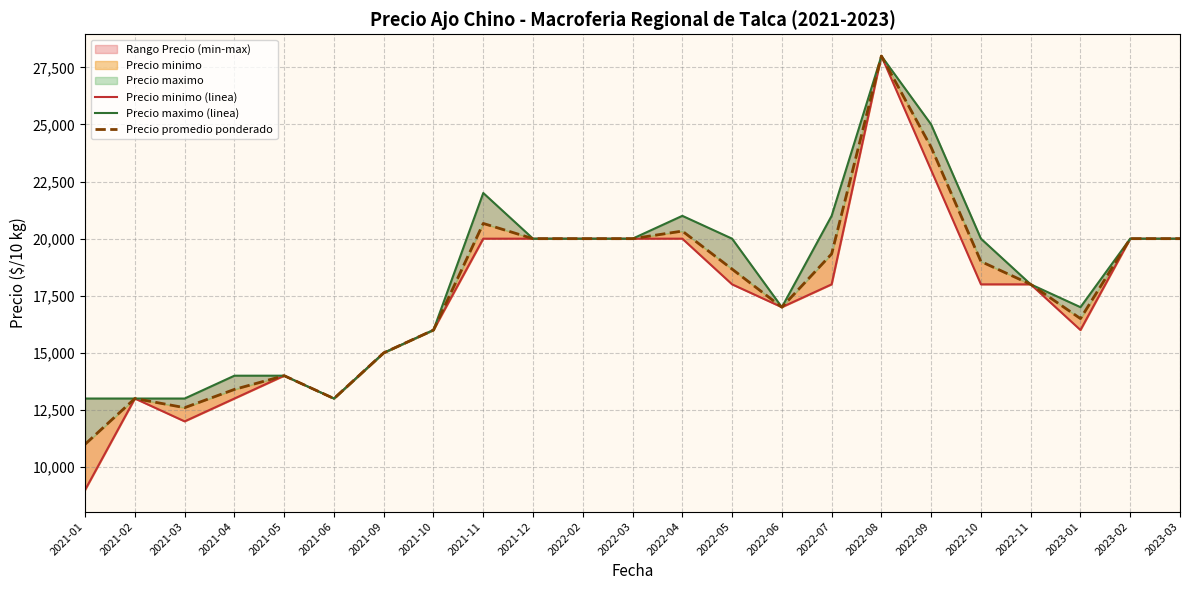

What is the smallest value displayed?

9000